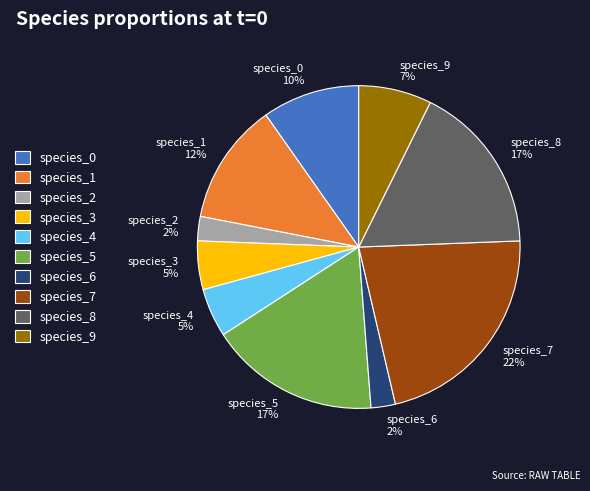

Which has a higher value, species_1 or species_7?

species_7